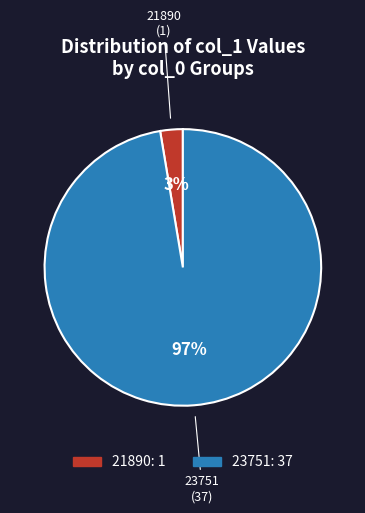

Count the number of slices in the pie.

2